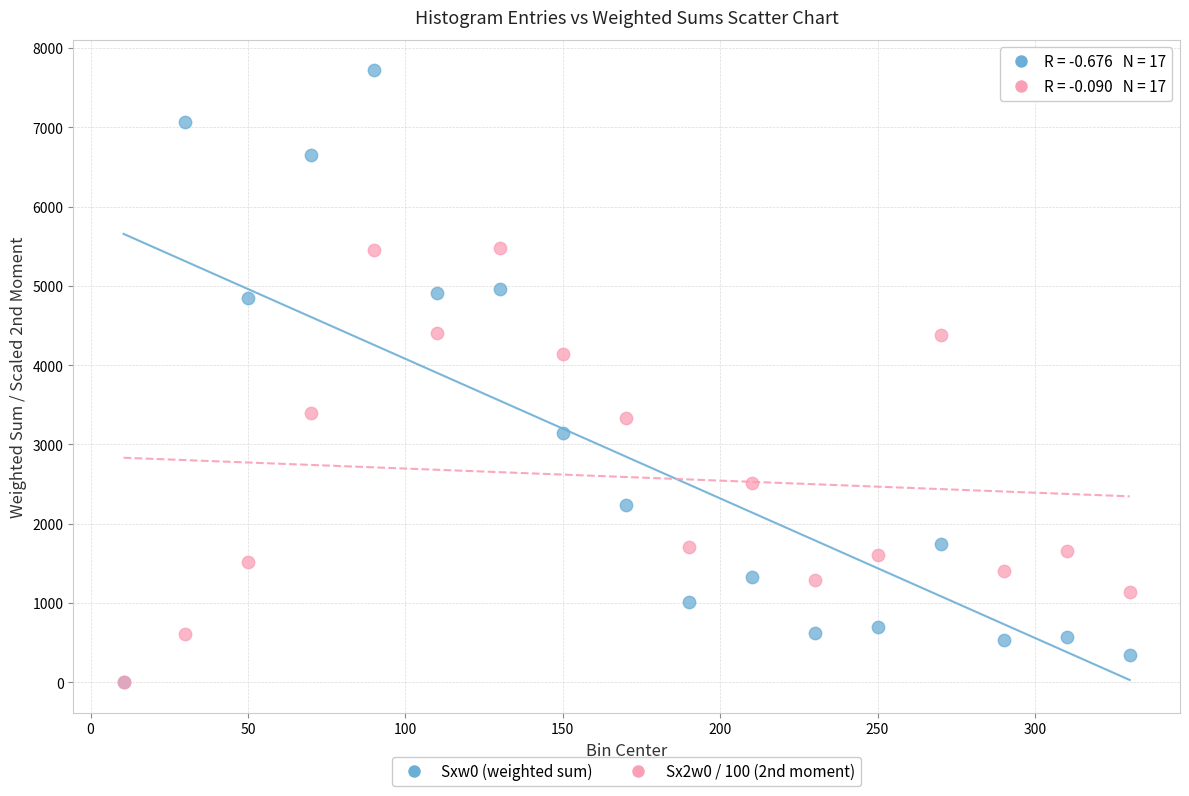

Across all series, what Y value is closest to 3859?

4139.8